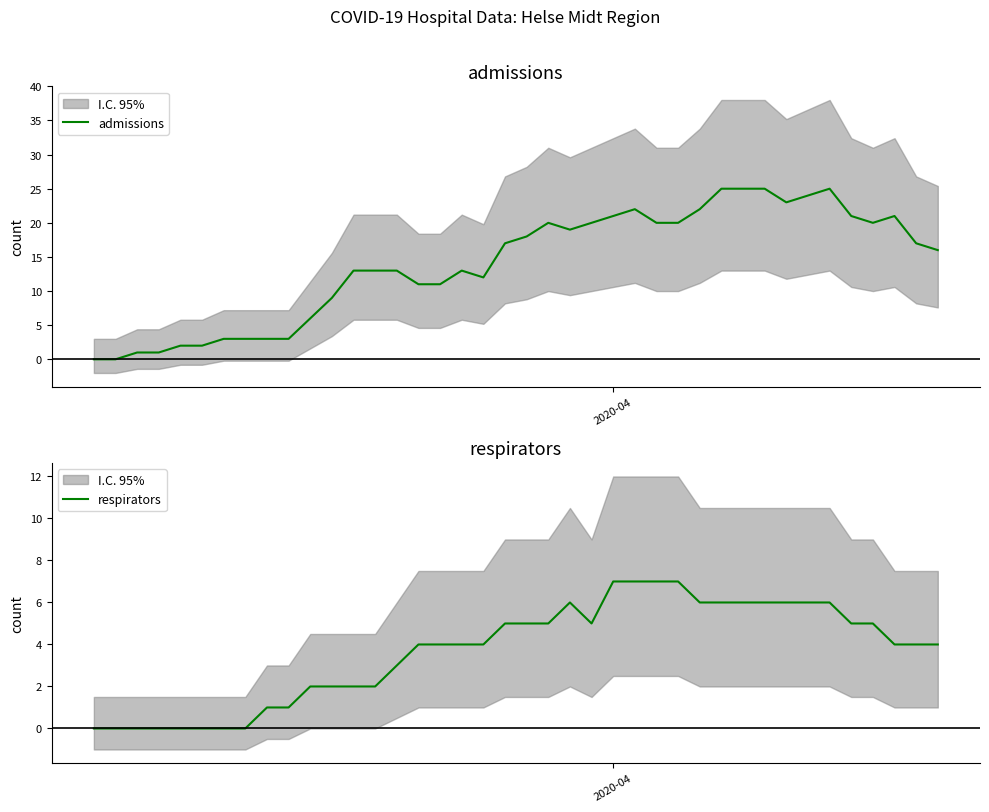

True or false: respirators and admissions cross at least once.

False